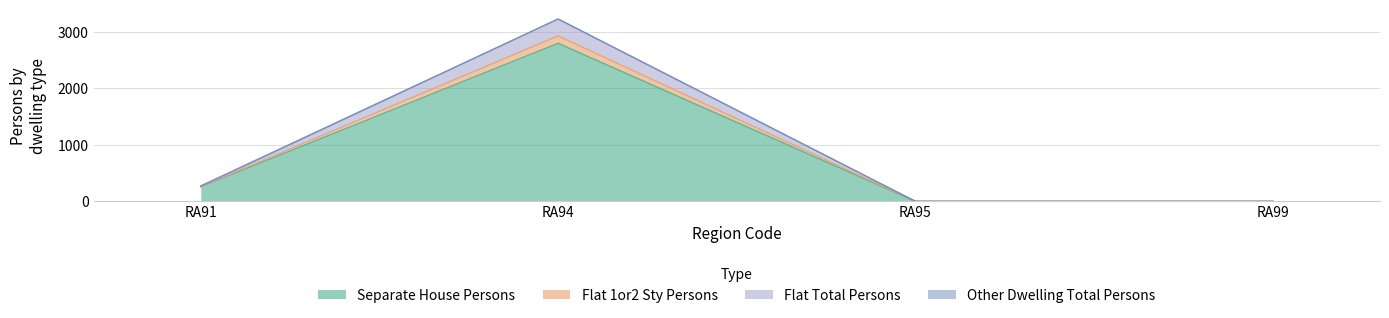

How many interior local peaks does the Flat Total Persons series have?

1